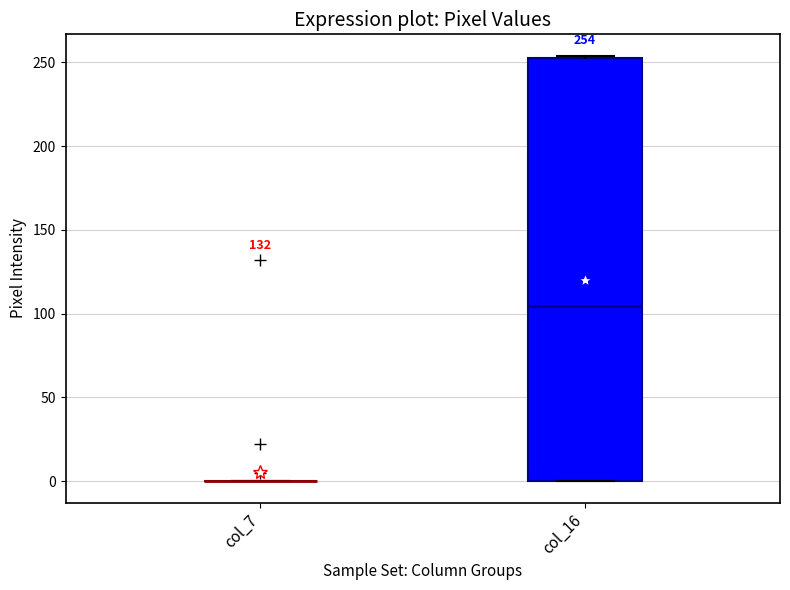

Comparing the boxes themselves (not the whiskers), which one is the tallest?

col_16